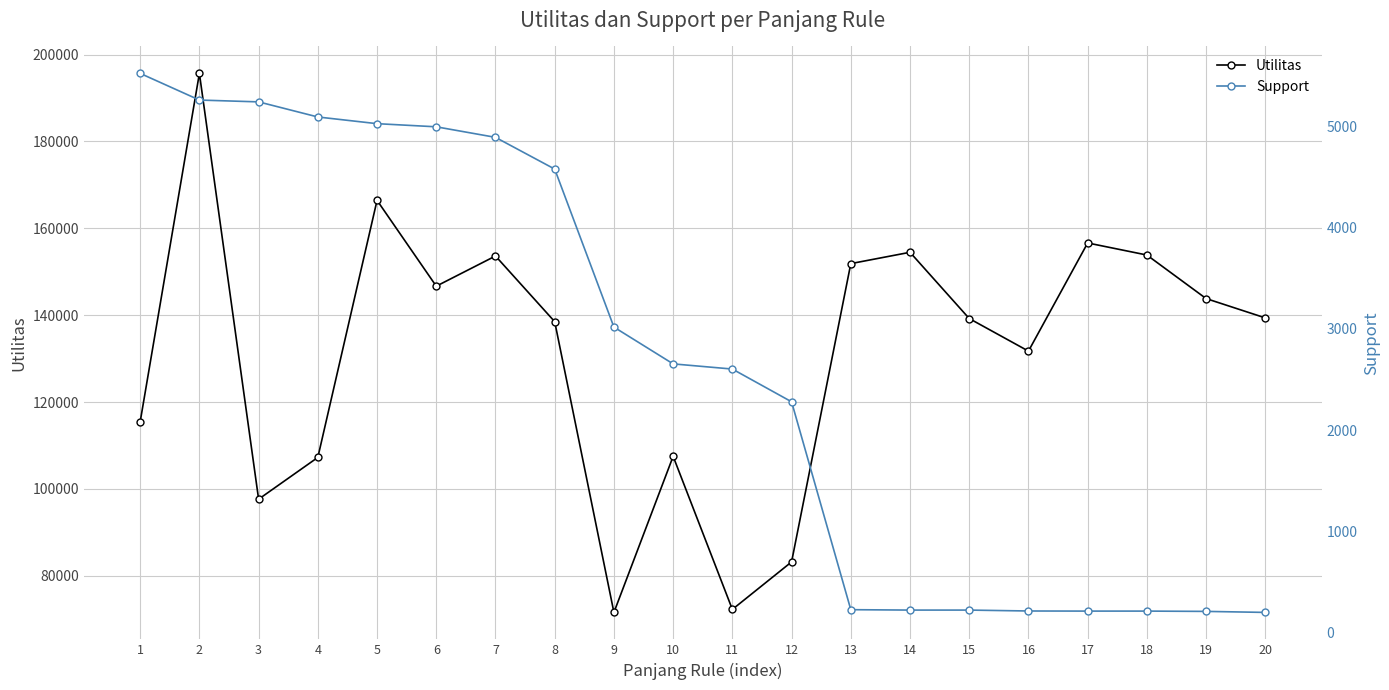

Is this an area chart (filled region under the line)?

No